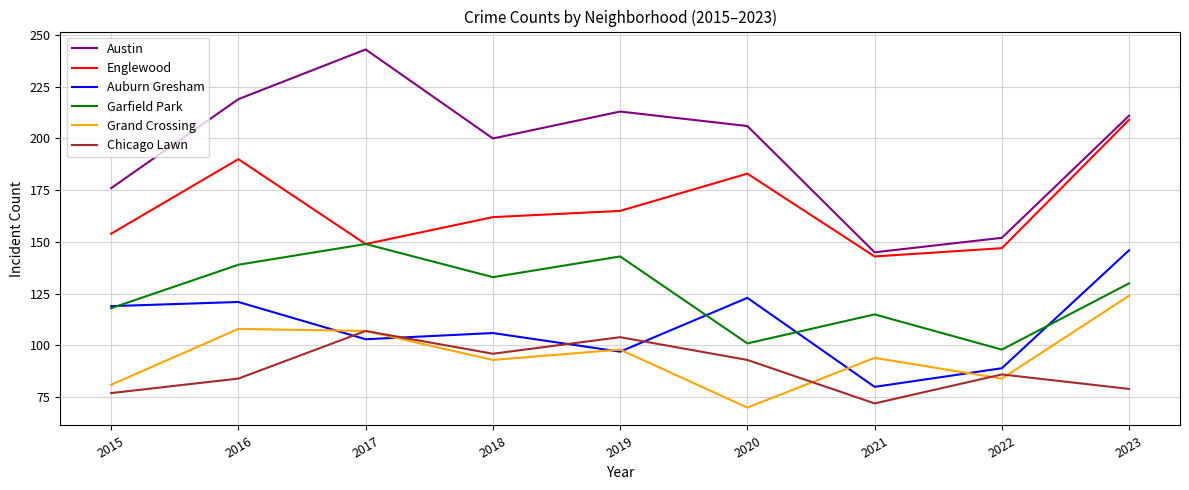

What is the difference between the Englewood values at 2021 and 2022?

4